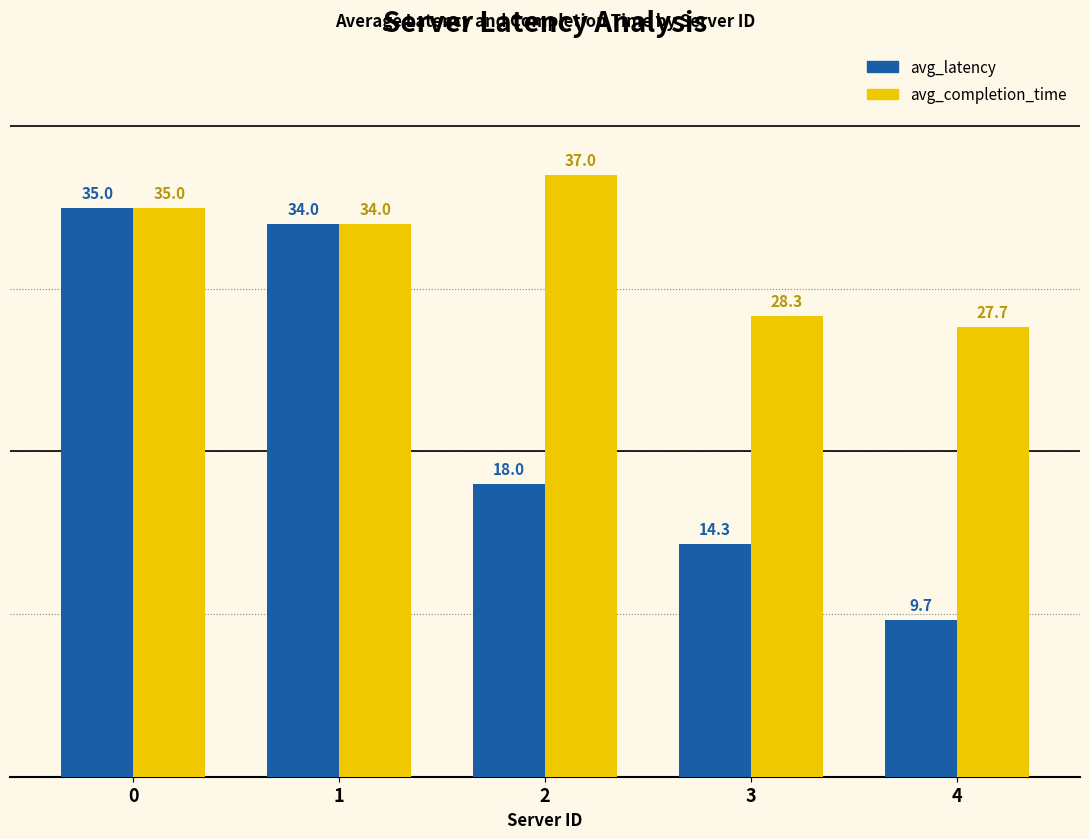

At how many categories does at least one series exceed 33?

3